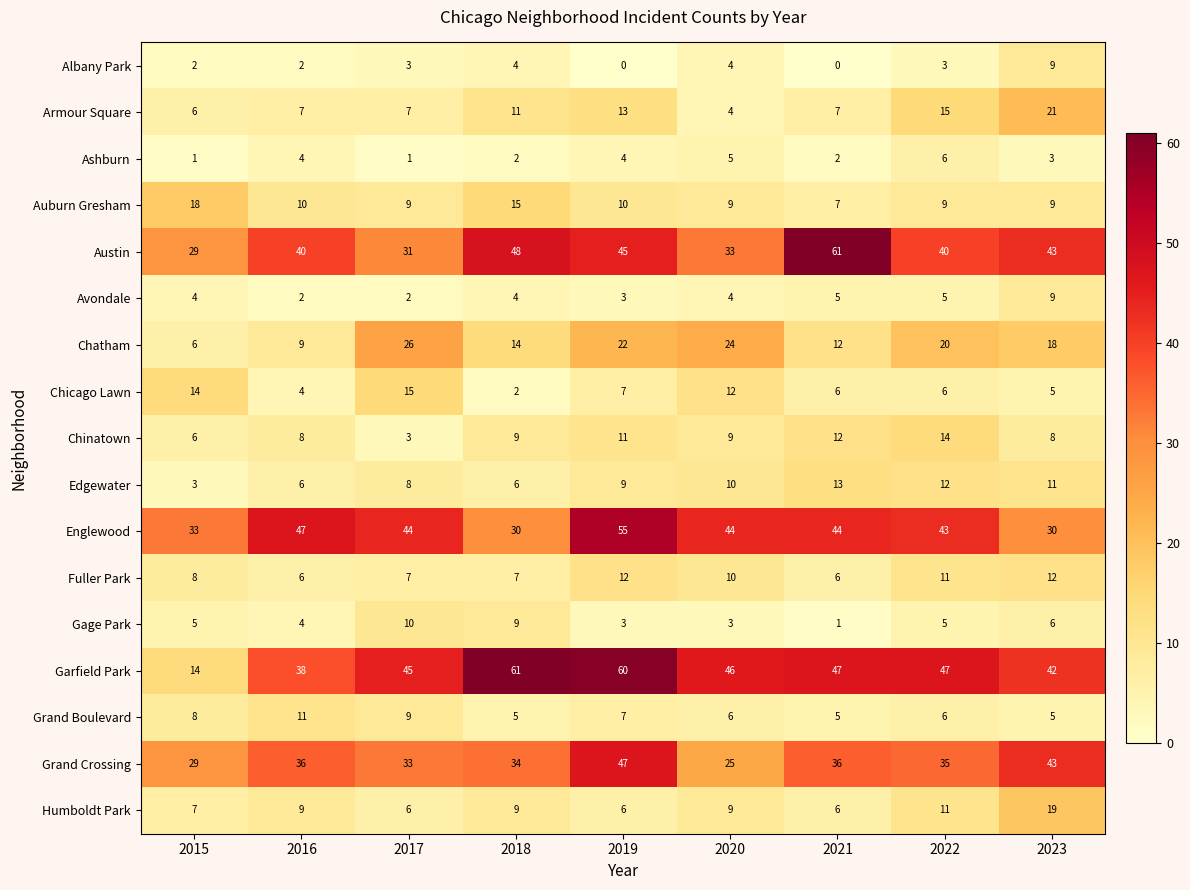

What is the total value across all series at 2023?

293